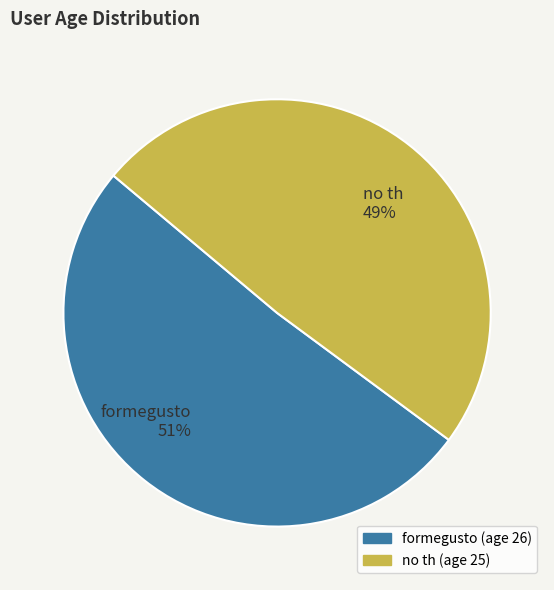

Is there any slice that represents more than half of the pie?

Yes